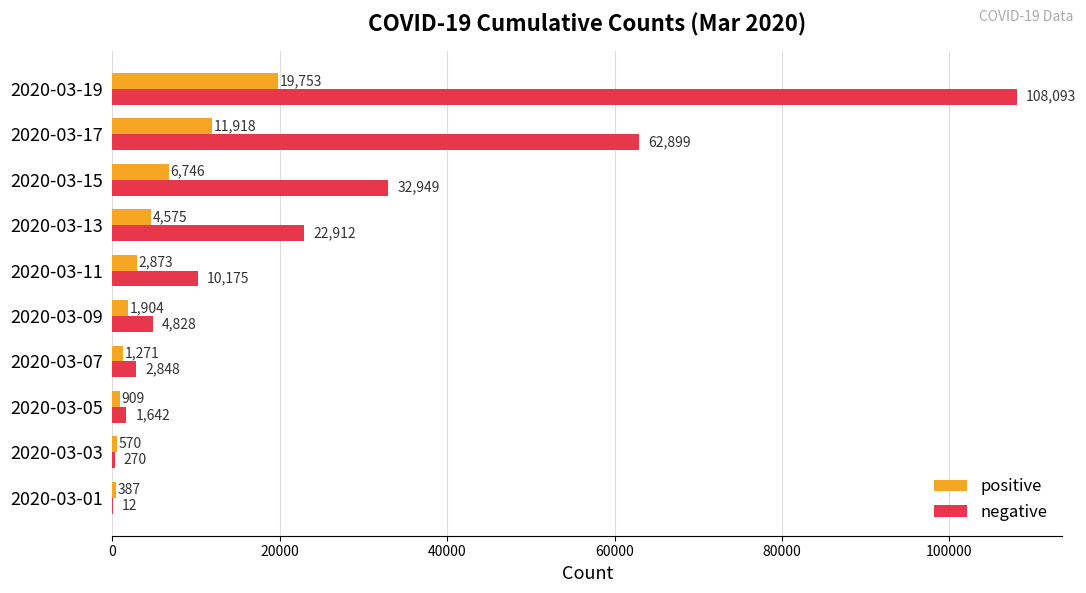

Is it true that positive equals 1904 at 2020-03-09?

True